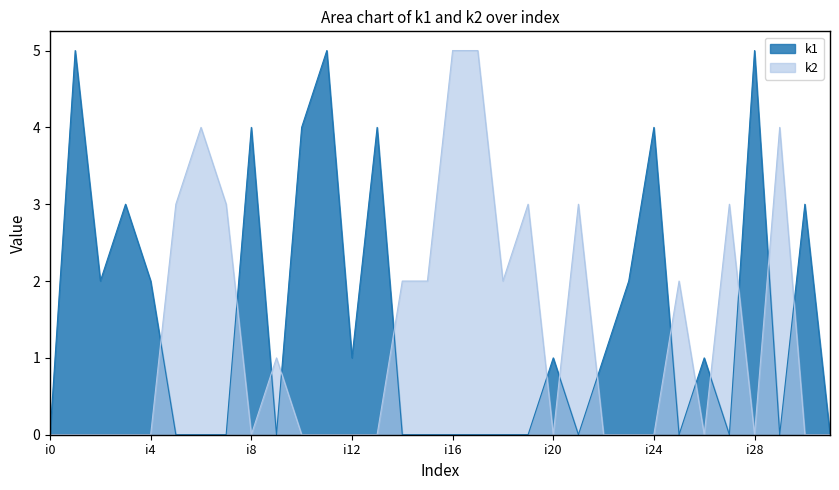

Does the chart display data point markers on the line(s)?

No